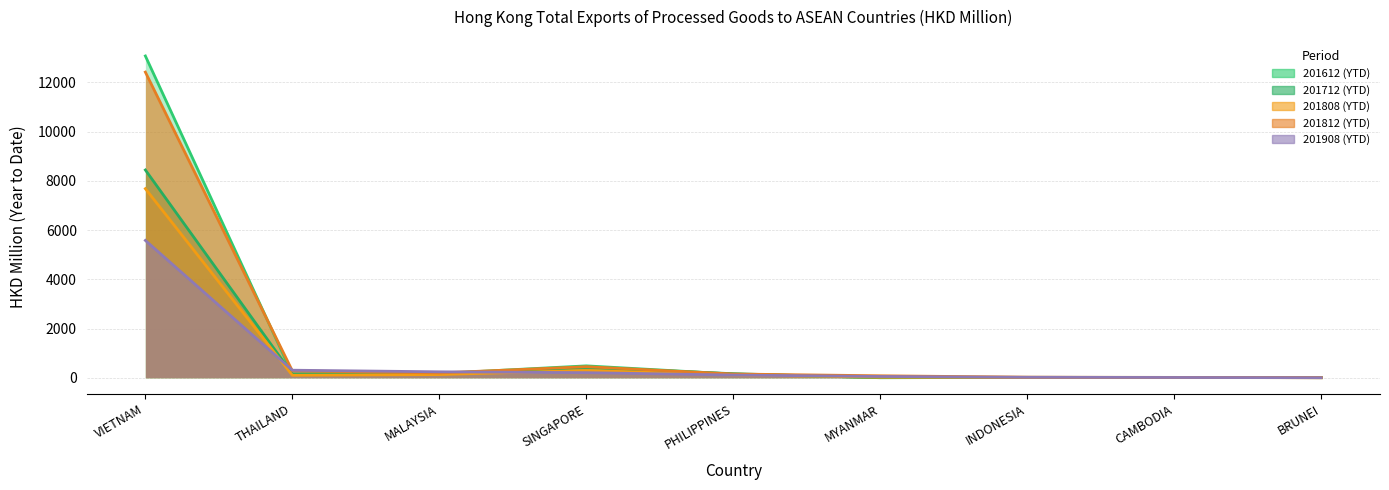

What are all the series names shown in the legend?

201612, 201712, 201808, 201812, 201908